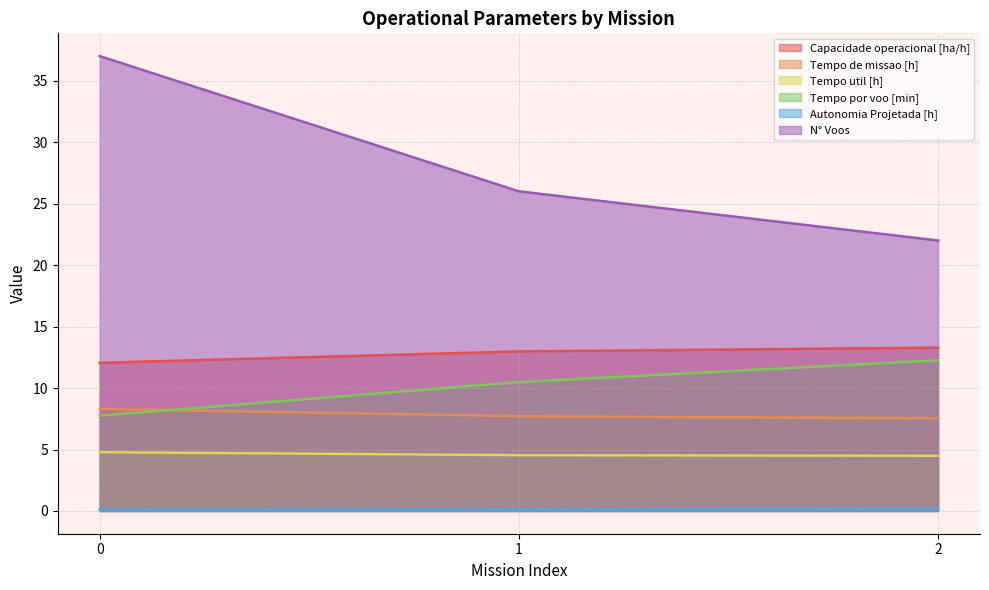

What is the difference between the Tempo de missao [h] values at 1 and 2?

0.2